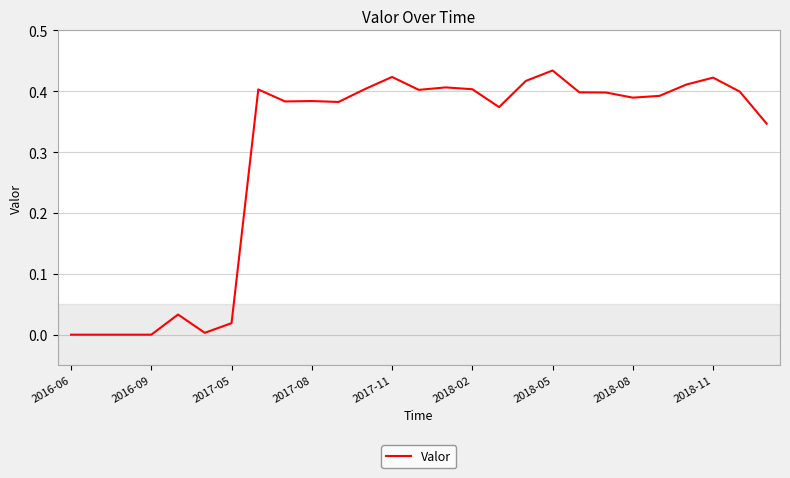

How many lines are shown in the chart?

1